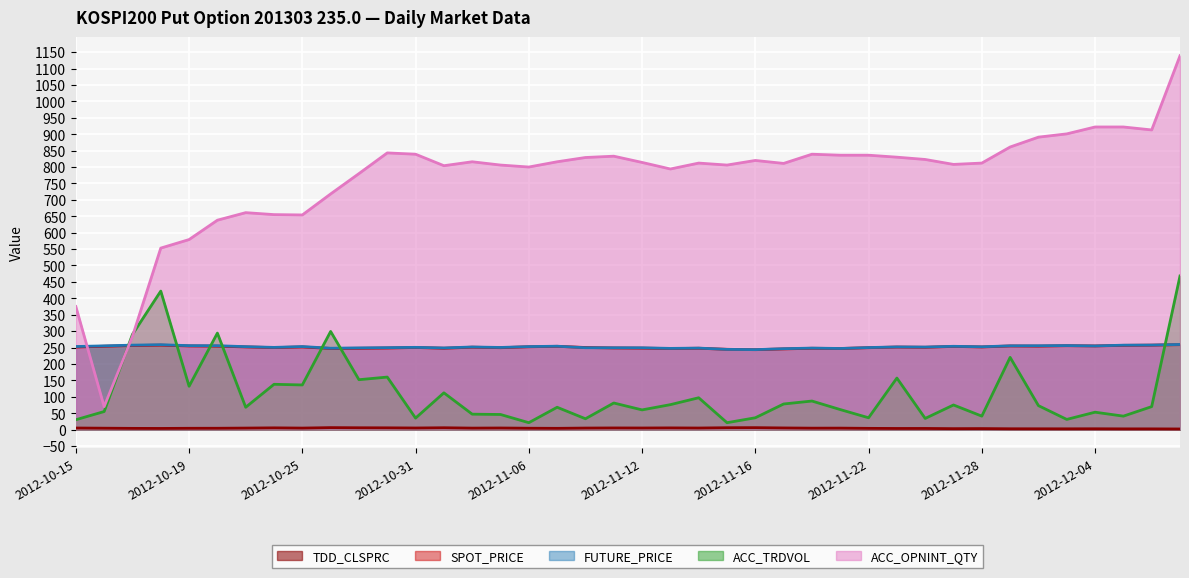

Rank the categories by TDD_CLSPRC value from highest to lowest.

2012-10-26, 2012-11-16, 2012-11-15, 2012-11-01, 2012-10-29, 2012-10-30, 2012-10-24, 2012-11-13, 2012-11-09, 2012-11-19, 2012-10-31, 2012-11-05, 2012-11-12, 2012-10-15, 2012-11-14, 2012-11-08, 2012-10-23, 2012-10-25, 2012-11-02, 2012-11-21, 2012-11-20, 2012-10-16, 2012-11-06, 2012-10-22, 2012-10-19, 2012-11-07, 2012-11-22, 2012-10-17, 2012-10-18, 2012-11-26, 2012-11-23, 2012-11-28, 2012-11-27, 2012-11-29, 2012-12-04, 2012-11-30, 2012-12-03, 2012-12-05, 2012-12-06, 2012-12-07